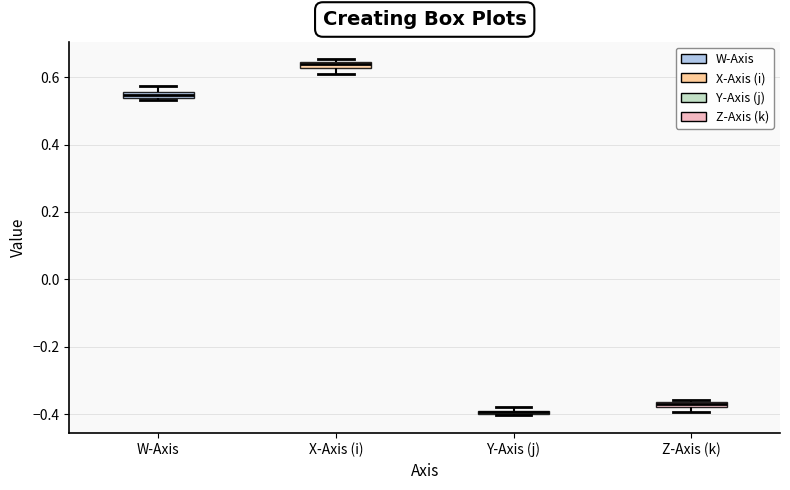

Where is the upper edge of the box for Y-Axis (j) on the y-axis? The values are not printed on the chart, so give them approximately, as read against the axis.

-0.38